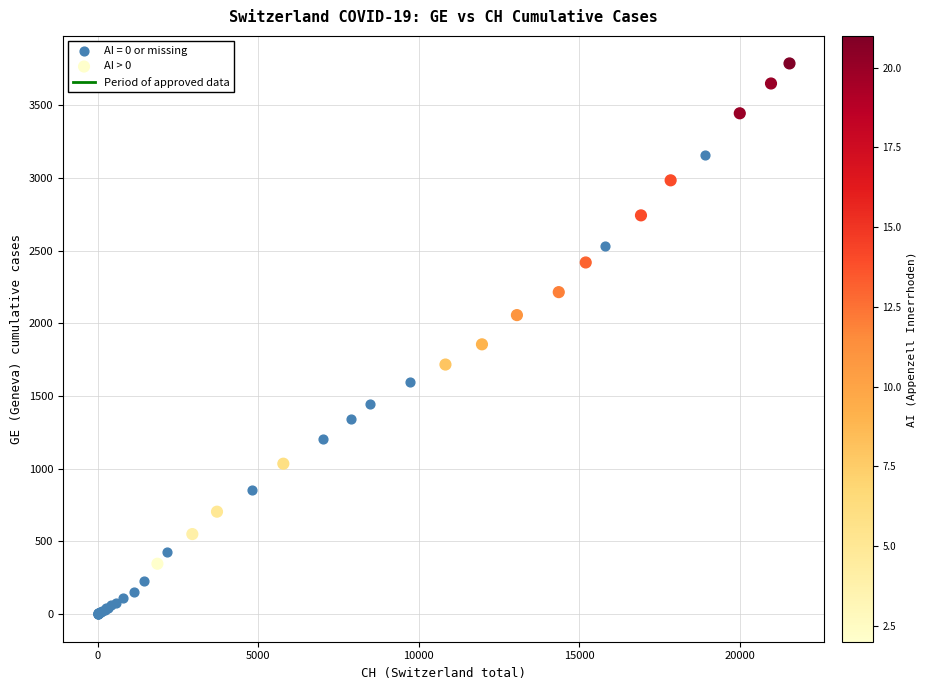

Which series contains the lowest Y value?

AI = 0 or missing